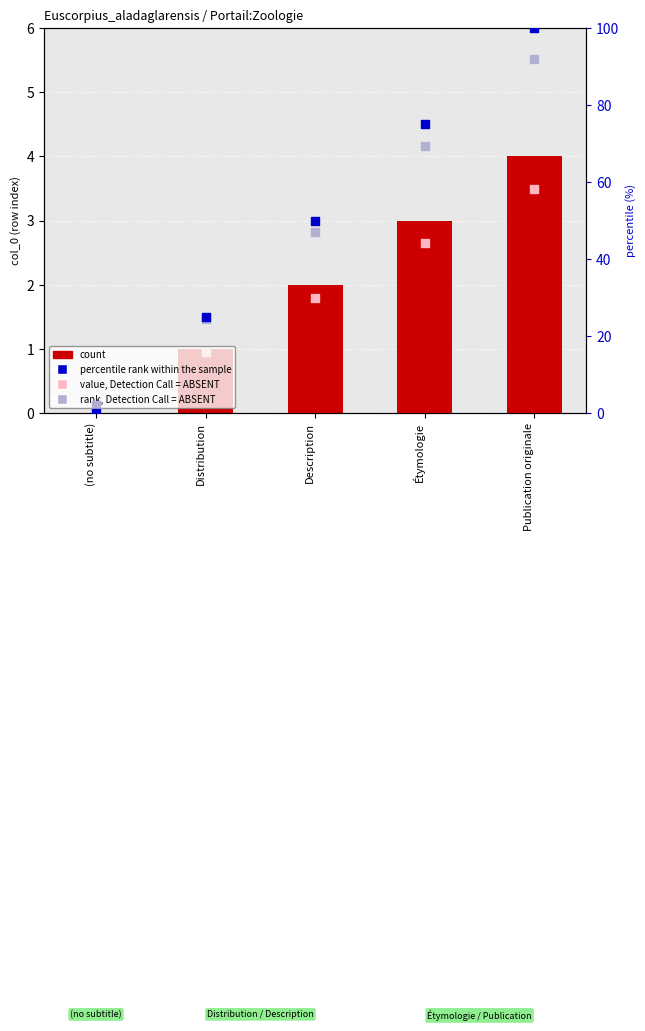

What are all the series names shown in the legend?

count, value, Detection Call = ABSENT, percentile rank within the sample, rank, Detection Call = ABSENT